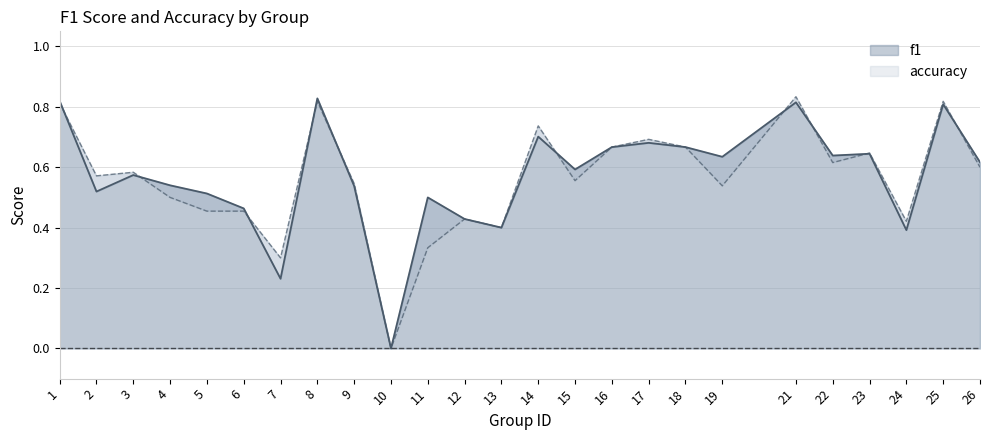

What is the value of the f1 point at the 6th from the left?

0.5